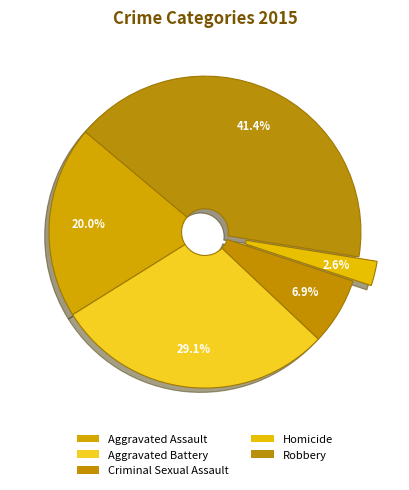

Which category has the smallest portion of the pie?

Homicide